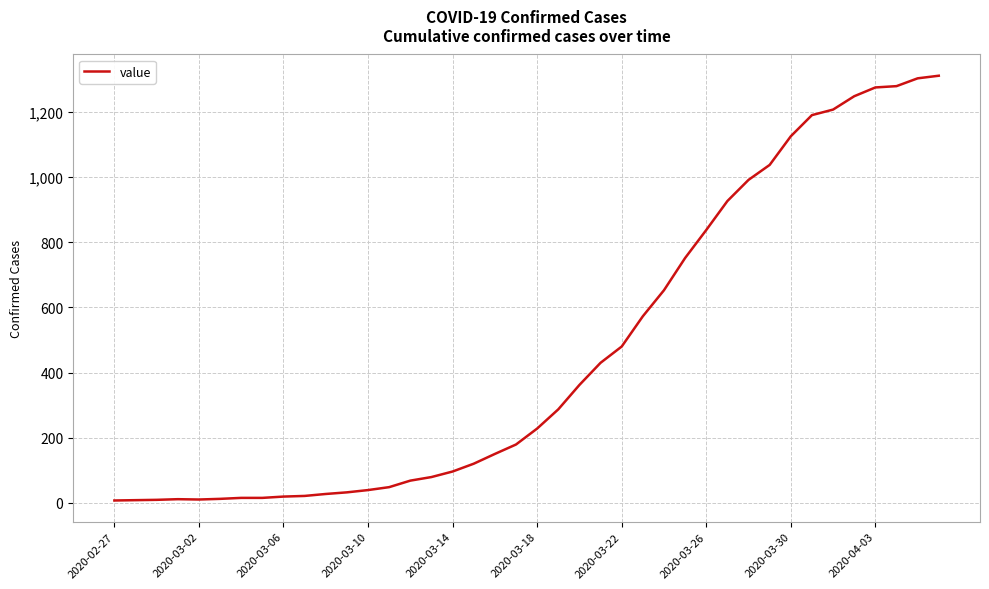

What is the greatest value displayed?

1312